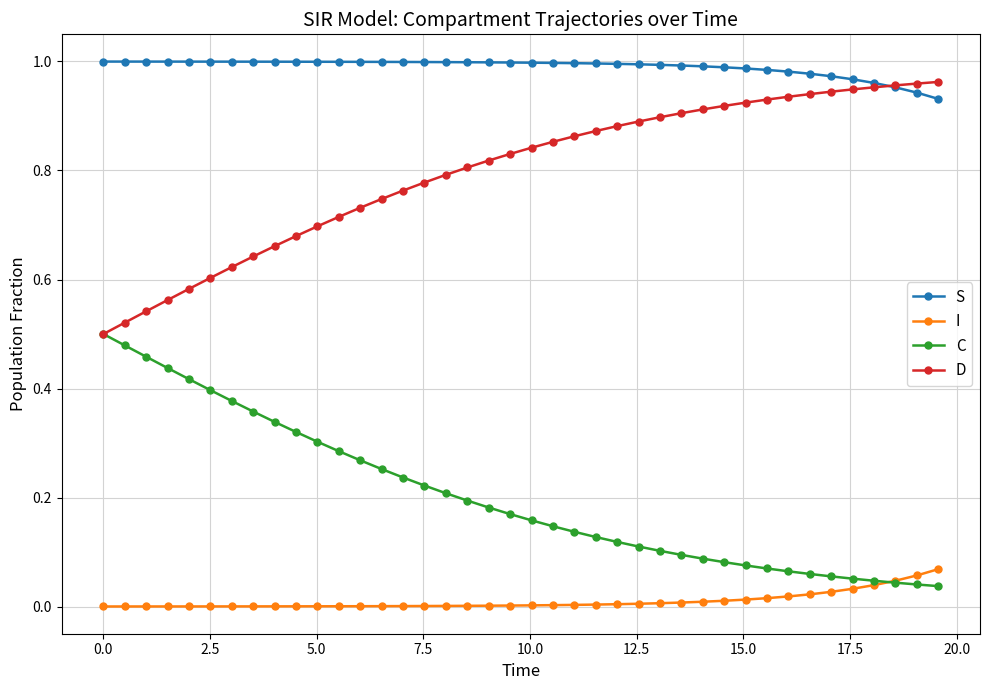

Which series has the largest total across all categories?

S